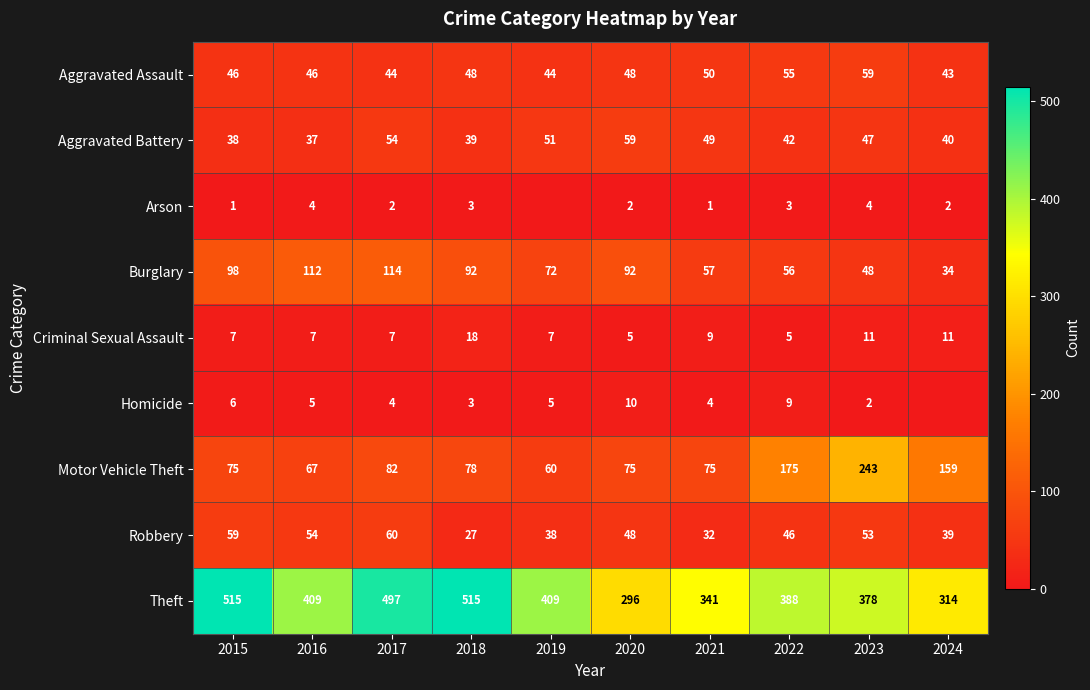

Rank the series at 2022 from lowest to highest value.

Arson, Criminal Sexual Assault, Homicide, Aggravated Battery, Robbery, Aggravated Assault, Burglary, Motor Vehicle Theft, Theft